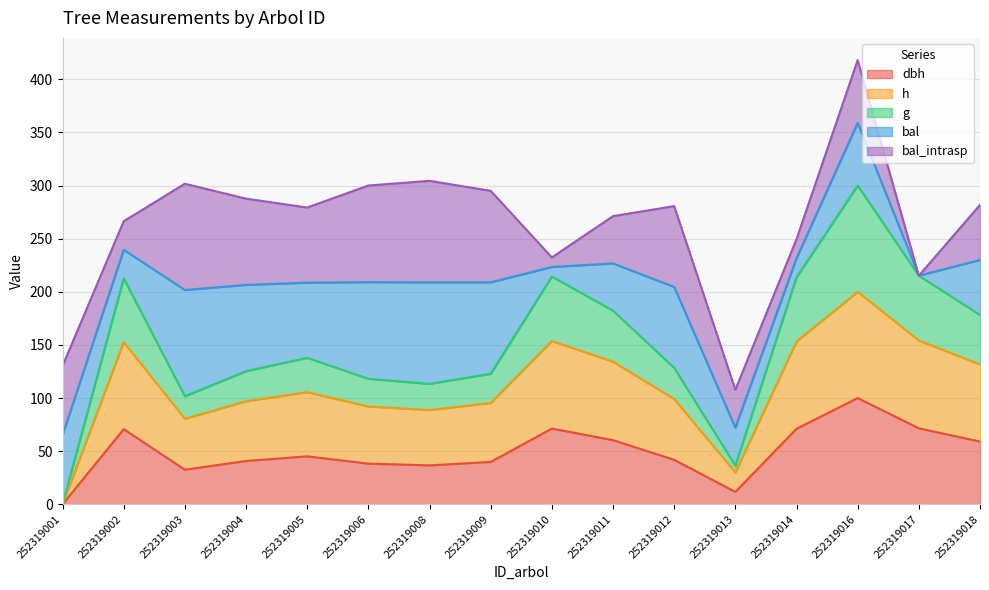

Rank the categories by g value from highest to lowest.

252319016, 252319017, 252319010, 252319014, 252319002, 252319011, 252319018, 252319005, 252319012, 252319004, 252319009, 252319006, 252319008, 252319003, 252319013, 252319001